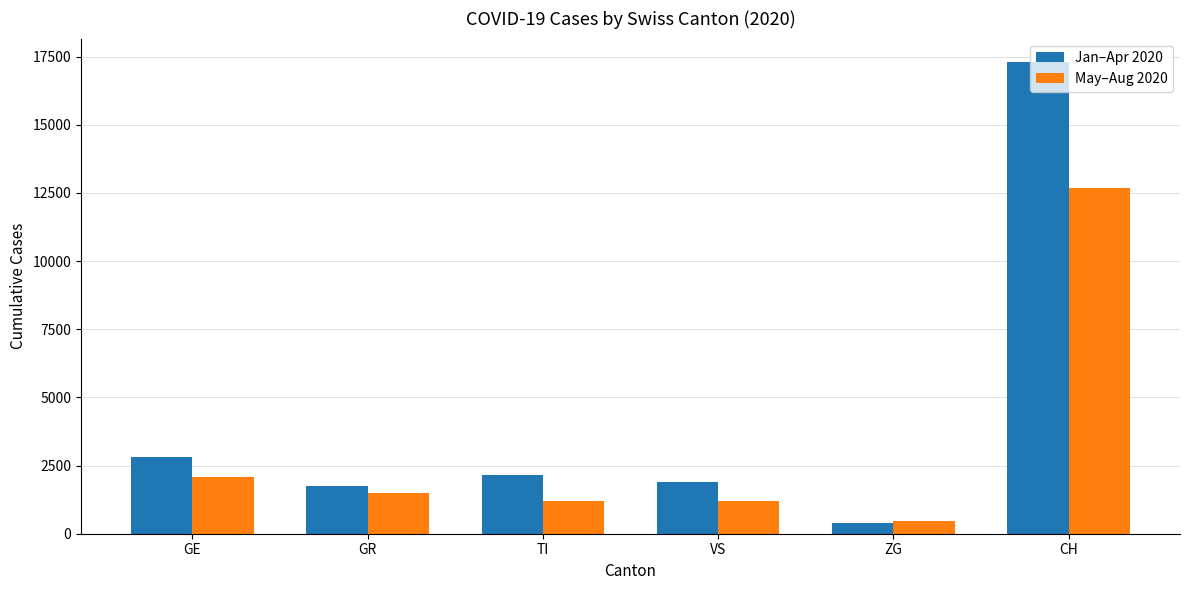

How many bars are there in each group?

2